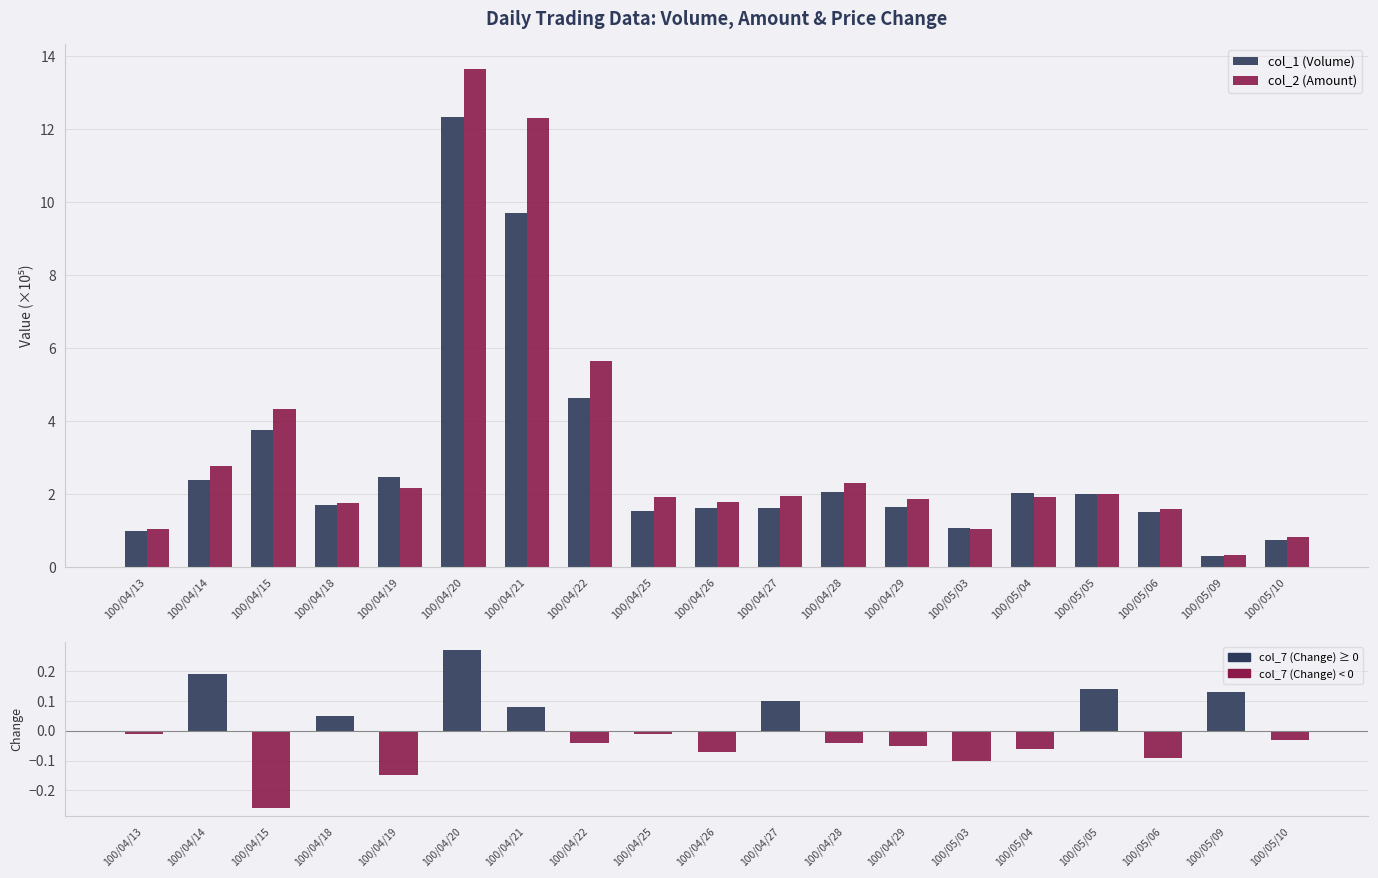

What is the label of the 8th bar from the right?

100/04/28